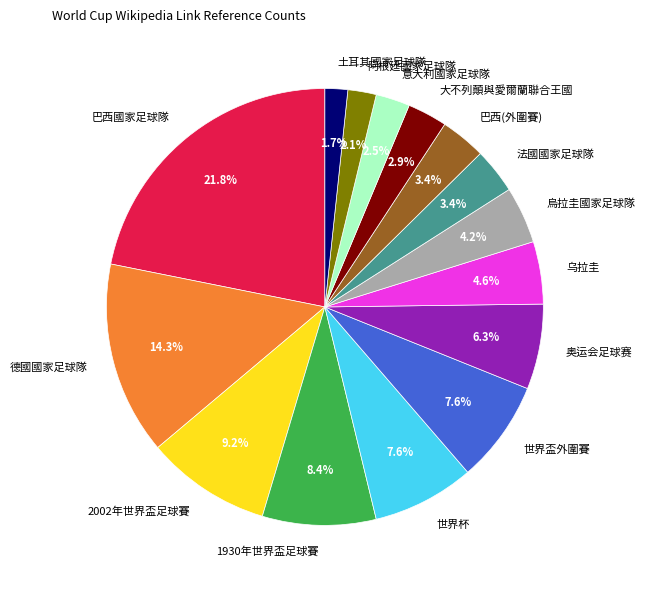

Does any single category account for the majority?

No